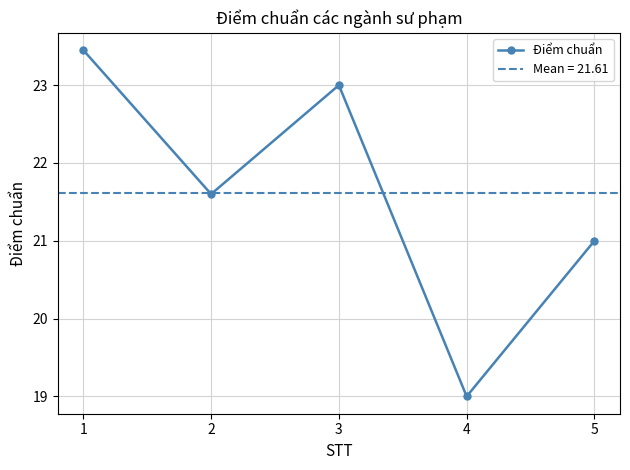

At which label is the value closest to 21?

5